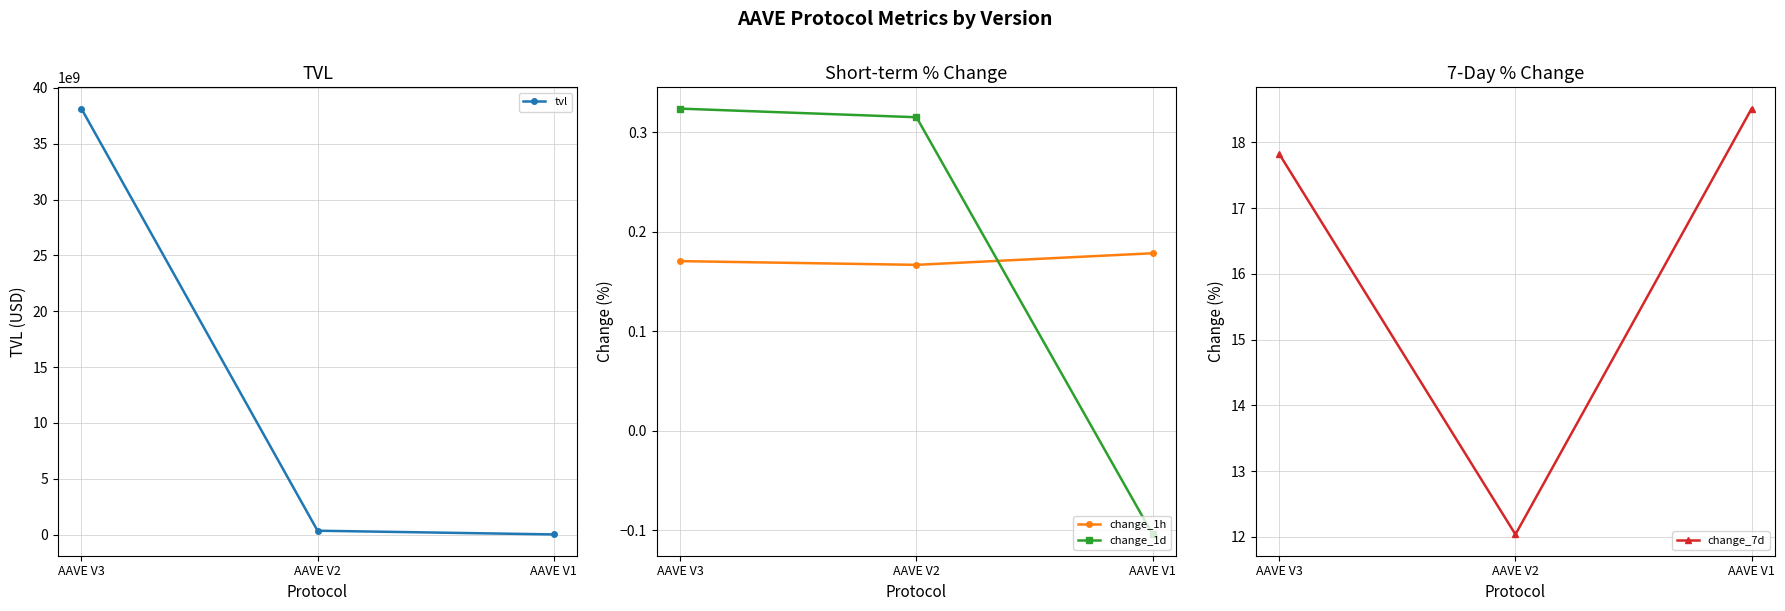

True or false: change_1d has a value of -0.1 at AAVE V1.

False